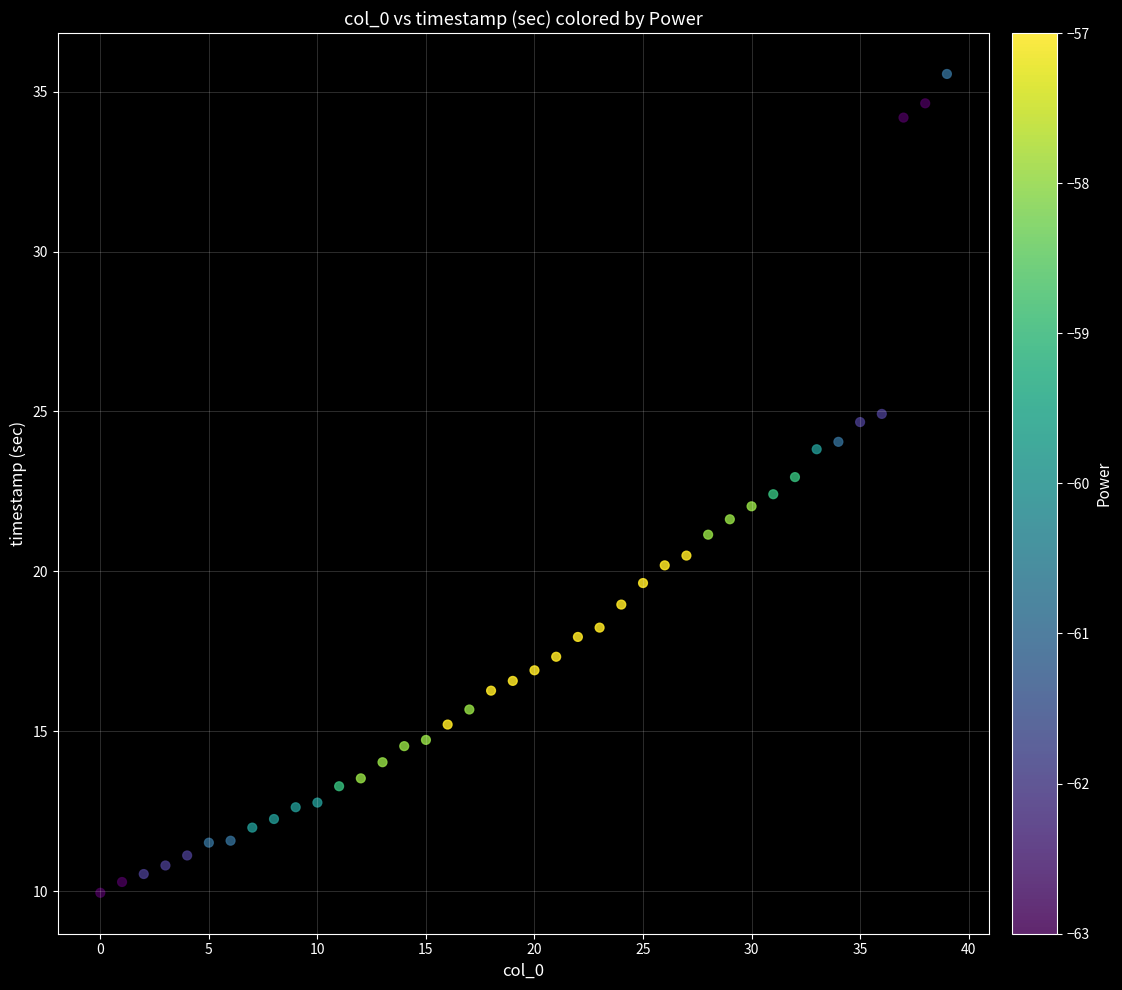

What is the range of Y values (max minus min)?

25.6